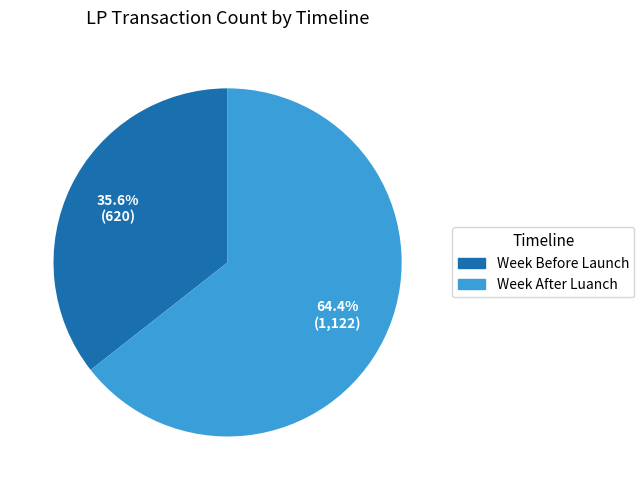

Which slice represents more than half of the pie?

Week After Luanch